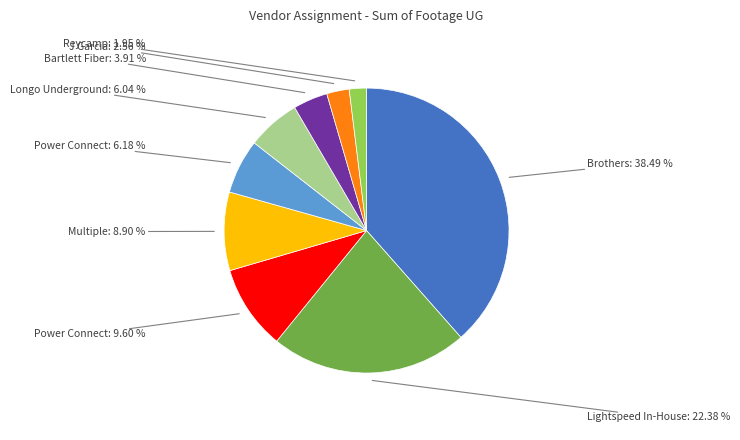

Does any single category account for the majority?

No